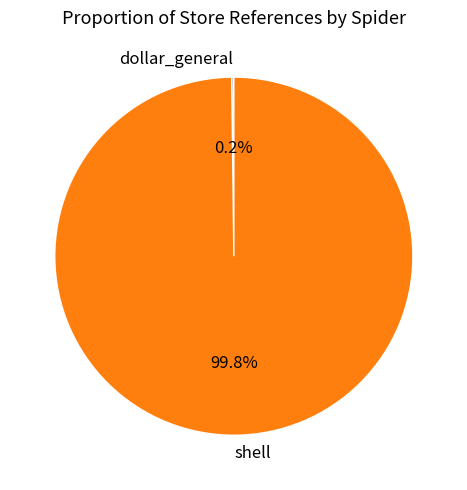

Which category accounts for the majority?

shell